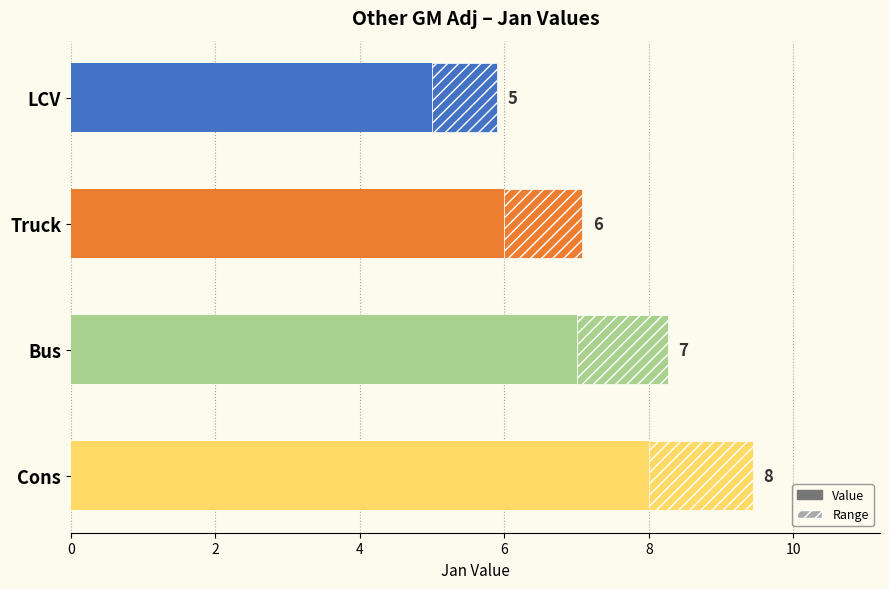

Where is the data nearest to the value 6?

Truck